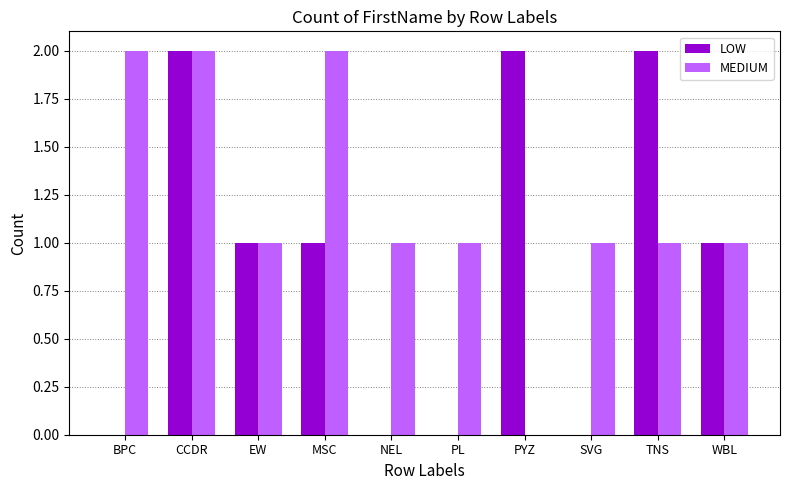

Which series changed the most between BPC and CCDR?

LOW